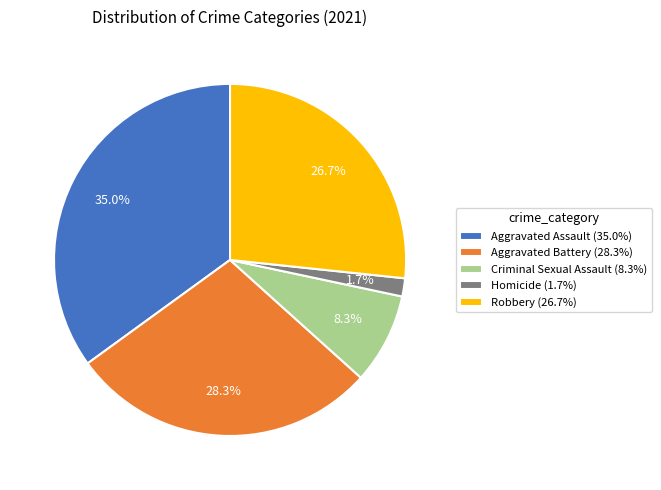

How many slices are in this pie chart?

5